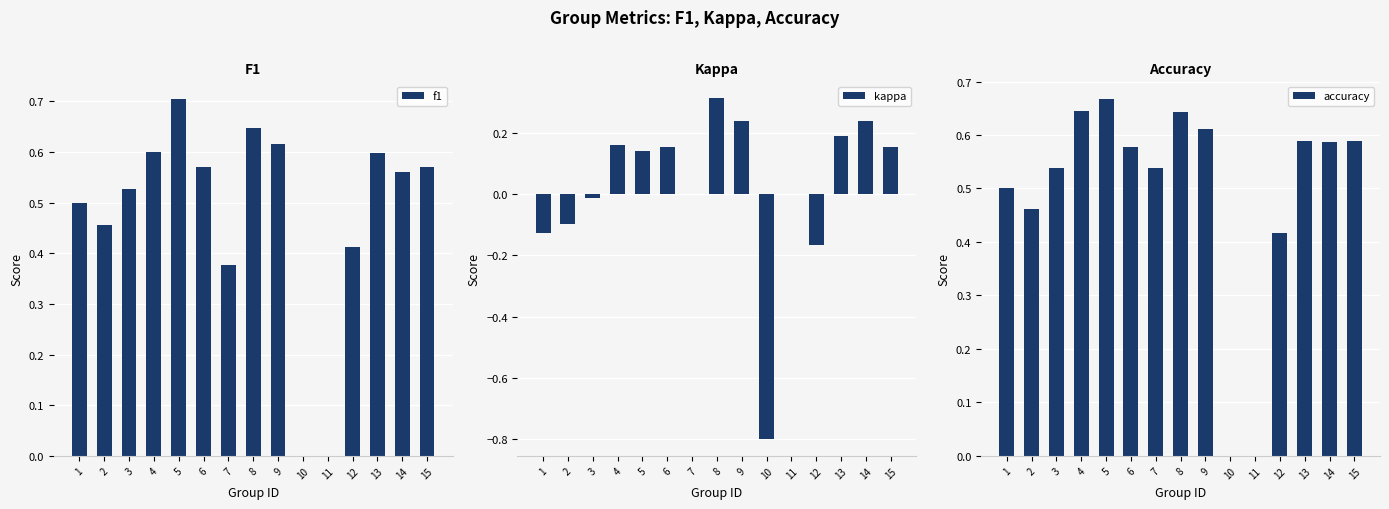

Count the f1 values in the range 0 to 1.

15